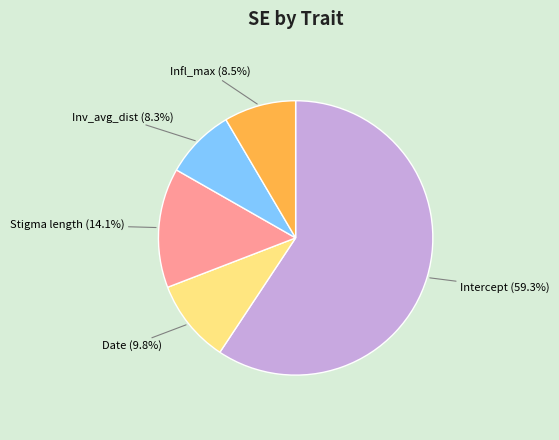

Between Infl_max and Intercept, which is larger?

Intercept